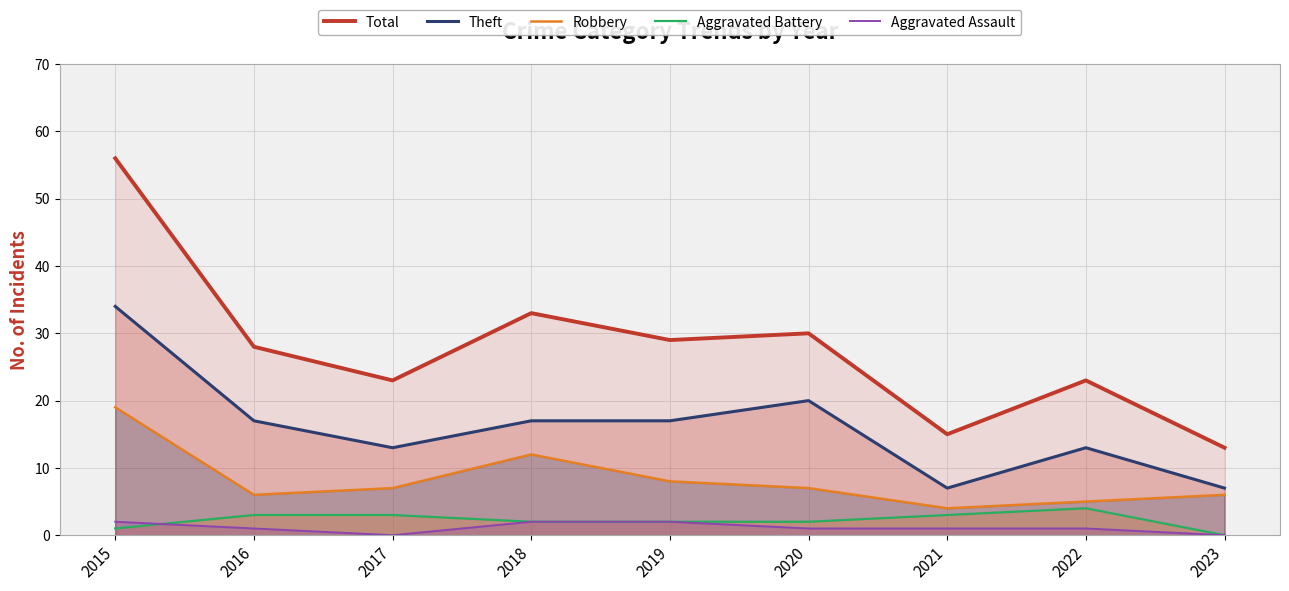

What is the value of the Theft point at the 8th from the left?

13